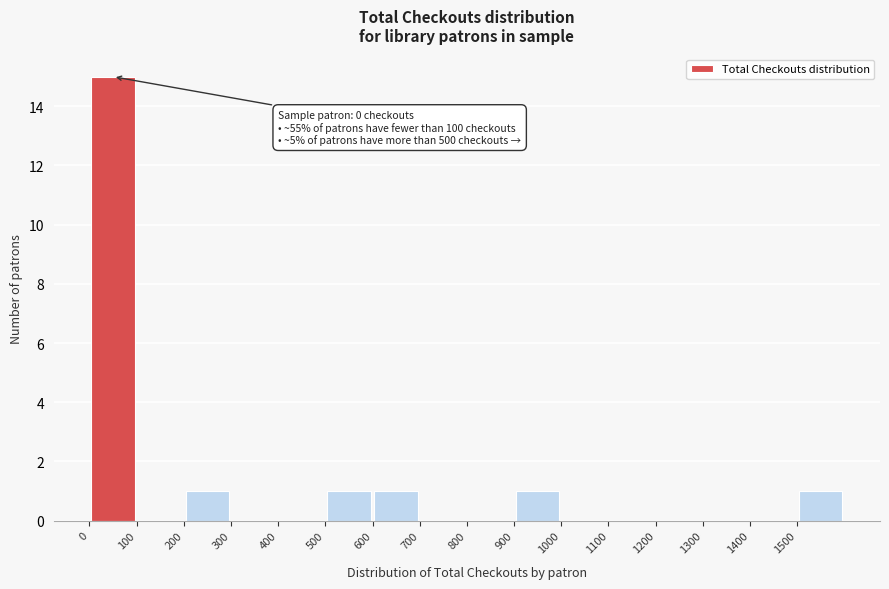

Over which range of the x-axis is the bar tallest?

0 to 100